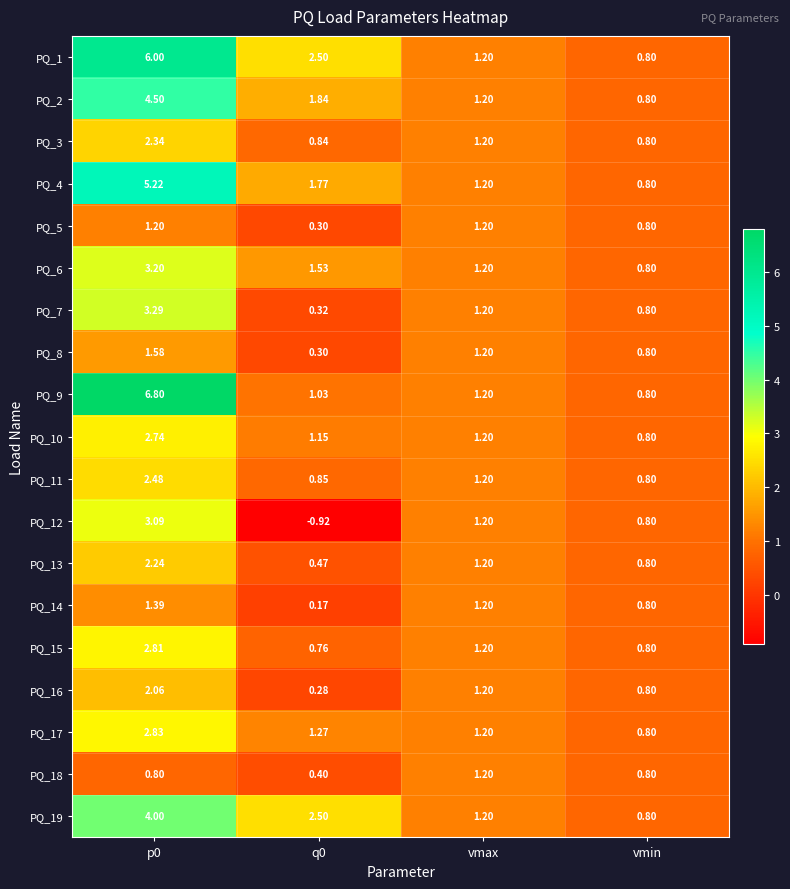

Which category has the lowest value in the PQ_2 series?

vmin